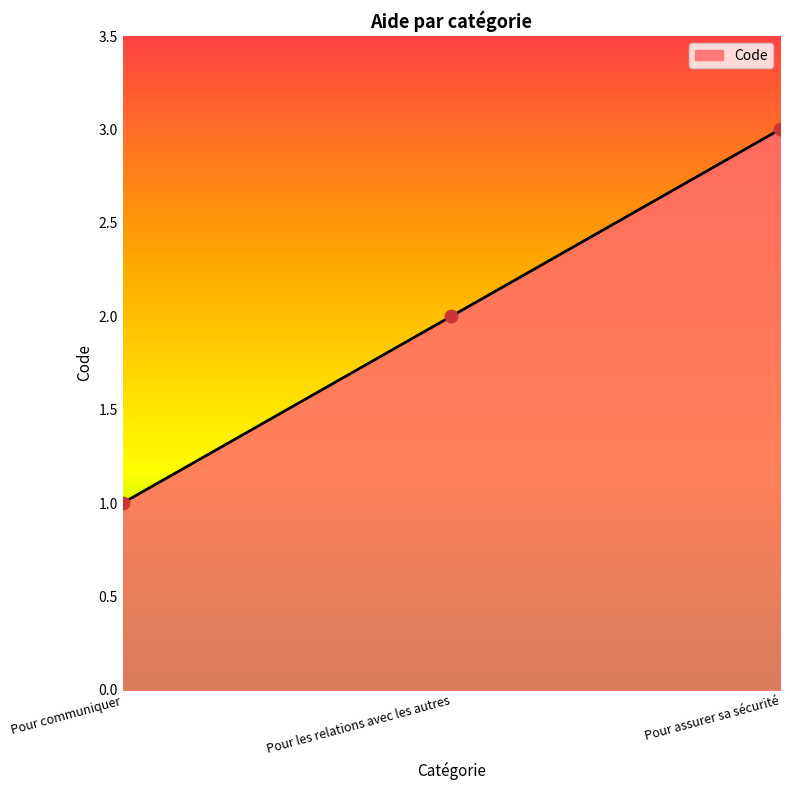

Approximately how many times larger is the value at Pour communiquer compared to Pour les relations avec les autres?

0.5